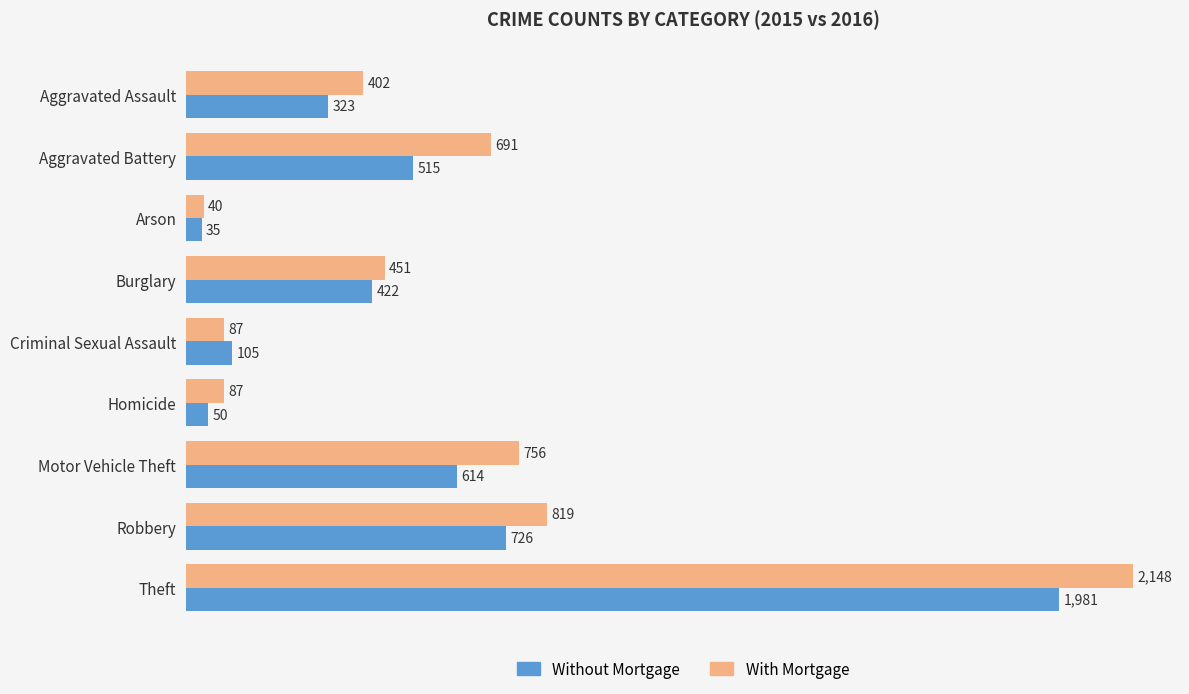

What is the difference between the Without Mortgage values at Robbery and Criminal Sexual Assault?

621